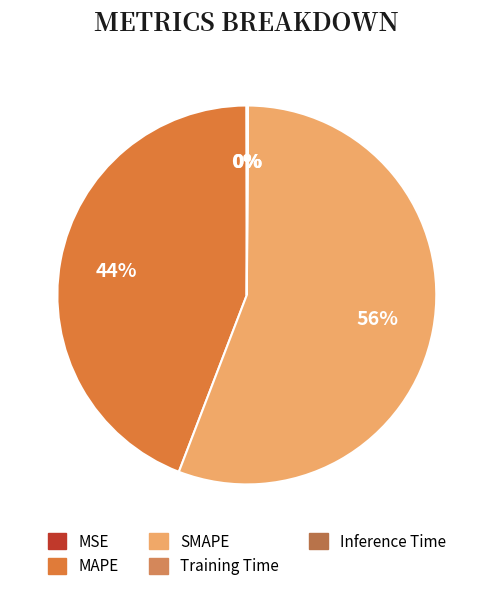

Which has a higher value, Inference Time or Training Time?

Inference Time